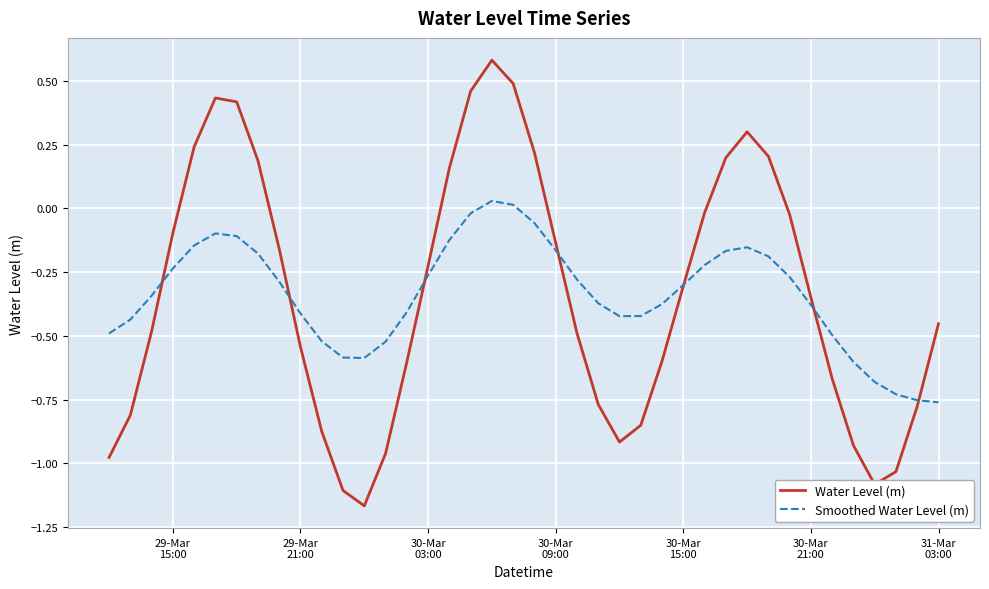

Which series has the largest range (max minus min)?

Water Level (m)